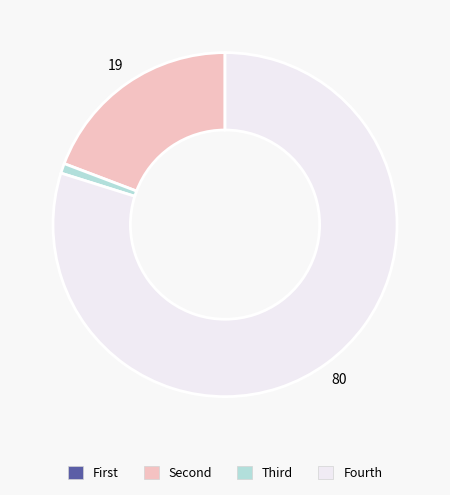

Does any single category account for the majority?

Yes